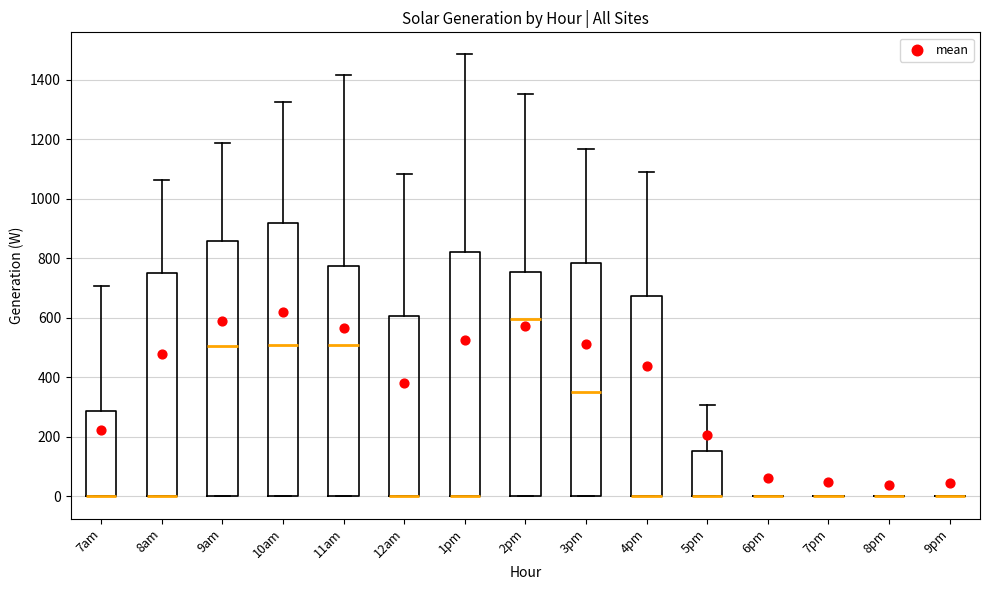

Reading left to right, transcribe this box plot: for each box, give where its median line is, the range the box spans, and where its two whiskers end, as read against the y-axis. The values are not printed on the chart, so give them approximately, as read against the axis.

7am: median 0 (drawn on the box's lower edge), box 0 to 280, whiskers 0 to 700
8am: median 0 (drawn on the box's lower edge), box 0 to 740, whiskers 0 to 1060
9am: median 500, box 0 to 860, whiskers 0 to 1180
10am: median 500, box 0 to 920, whiskers 0 to 1320
11am: median 500, box 0 to 780, whiskers 0 to 1420
12am: median 0 (drawn on the box's lower edge), box 0 to 600, whiskers 0 to 1080
1pm: median 0 (drawn on the box's lower edge), box 0 to 820, whiskers 0 to 1480
2pm: median 600, box 0 to 760, whiskers 0 to 1360
3pm: median 340, box 0 to 780, whiskers 0 to 1160
4pm: median 0 (drawn on the box's lower edge), box 0 to 680, whiskers 0 to 1100
5pm: median 0 (drawn on the box's lower edge), box 0 to 160, whiskers 0 to 300
6pm: box collapsed to a line at 0, whiskers 0 to 0
7pm: box collapsed to a line at 0, whiskers 0 to 0
8pm: box collapsed to a line at 0, whiskers 0 to 0
9pm: box collapsed to a line at 0, whiskers 0 to 0